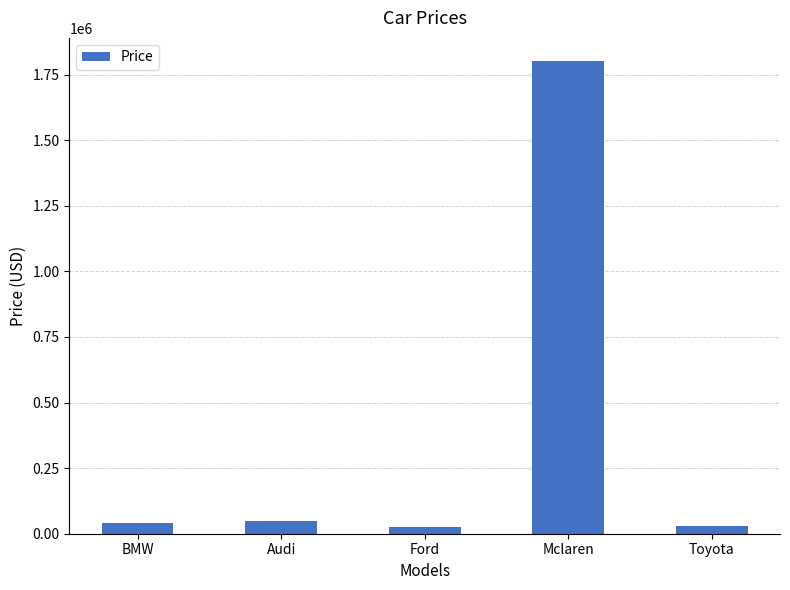

True or false: the data shows 30000 at Toyota.

True